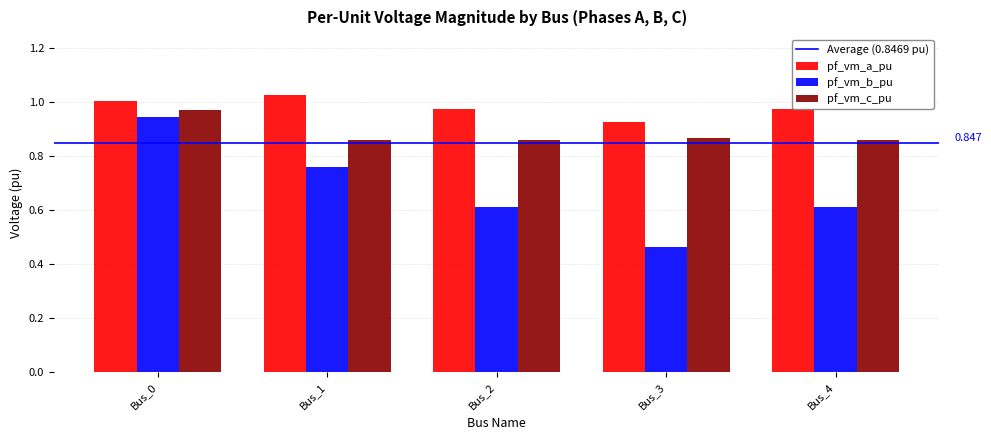

Rank the series at Bus_4 from lowest to highest value.

pf_vm_b_pu, pf_vm_c_pu, pf_vm_a_pu